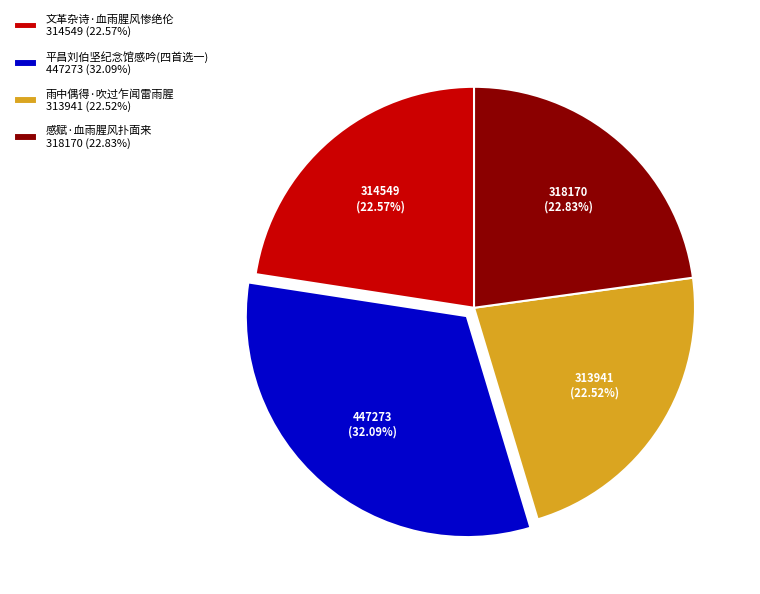

Is there any slice that represents more than half of the pie?

No